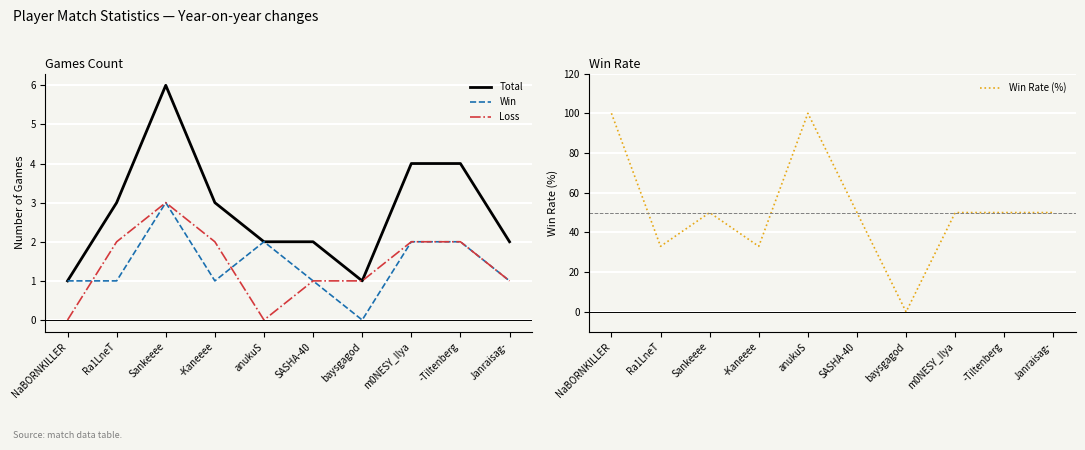

True or false: Loss and Total intersect in this chart.

False